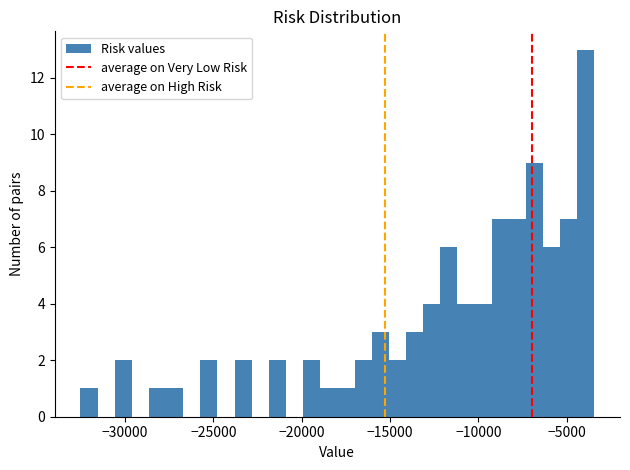

Read against the x-axis, roughly where is the centre of the tallest bar?

-4000